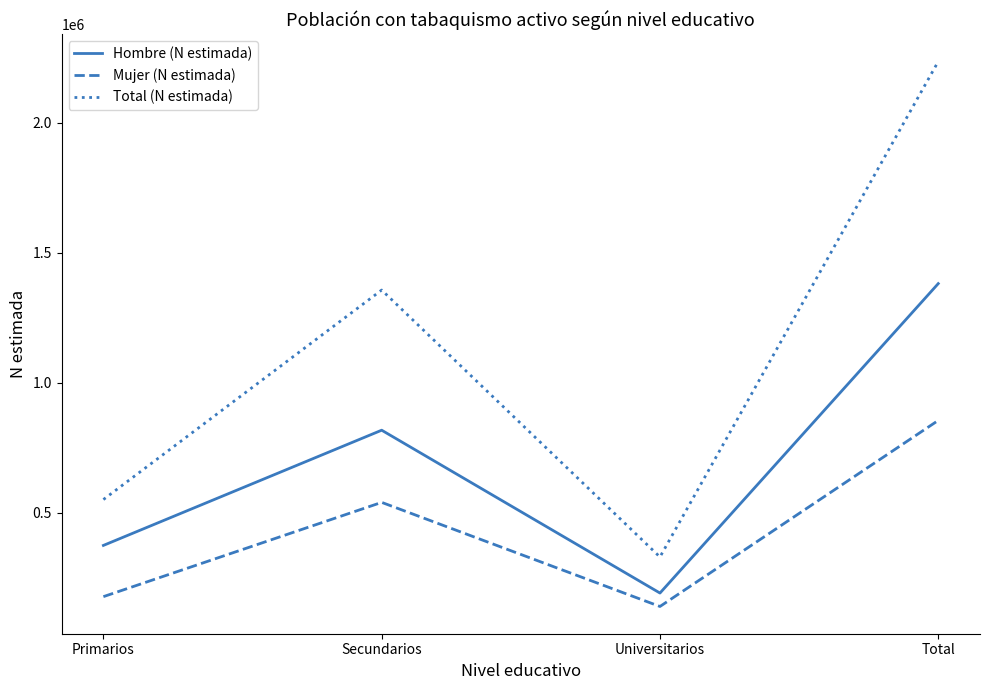

Count the number of data series in this chart.

3